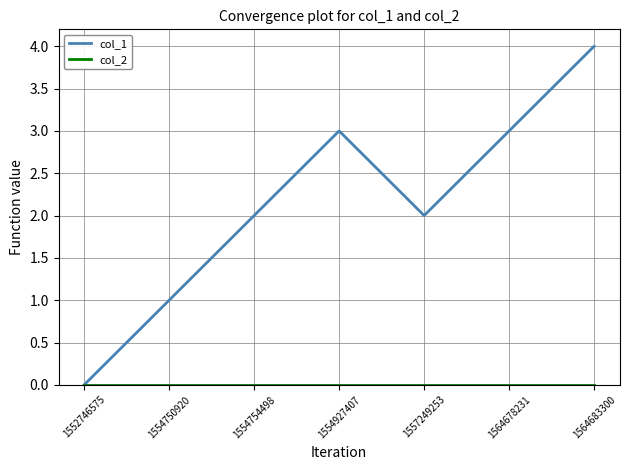

Which series has the largest total across all categories?

col_1